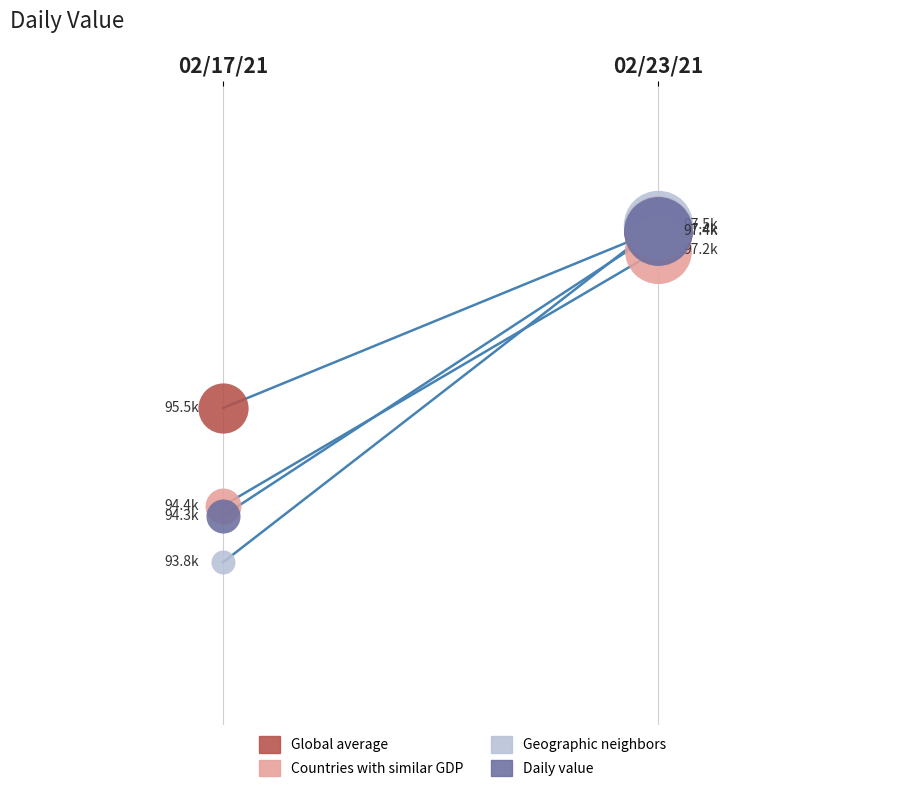

Is the value of Geographic neighbors at 02/17/21 greater than the value of Countries with similar GDP at 02/23/21?

No